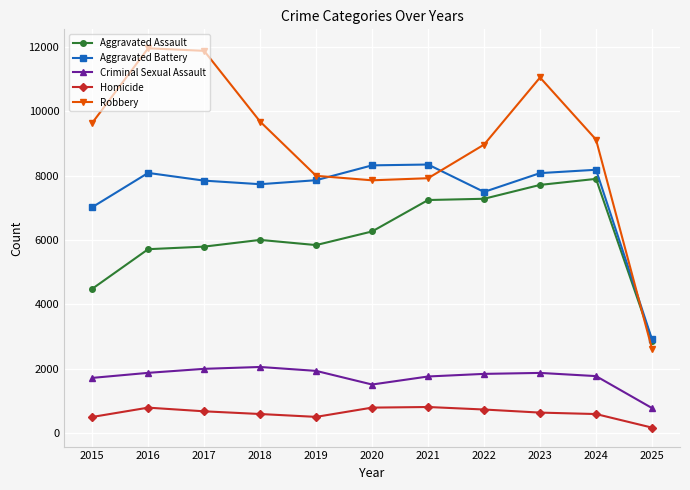

How many interior local peaks does the Aggravated Battery series have?

3